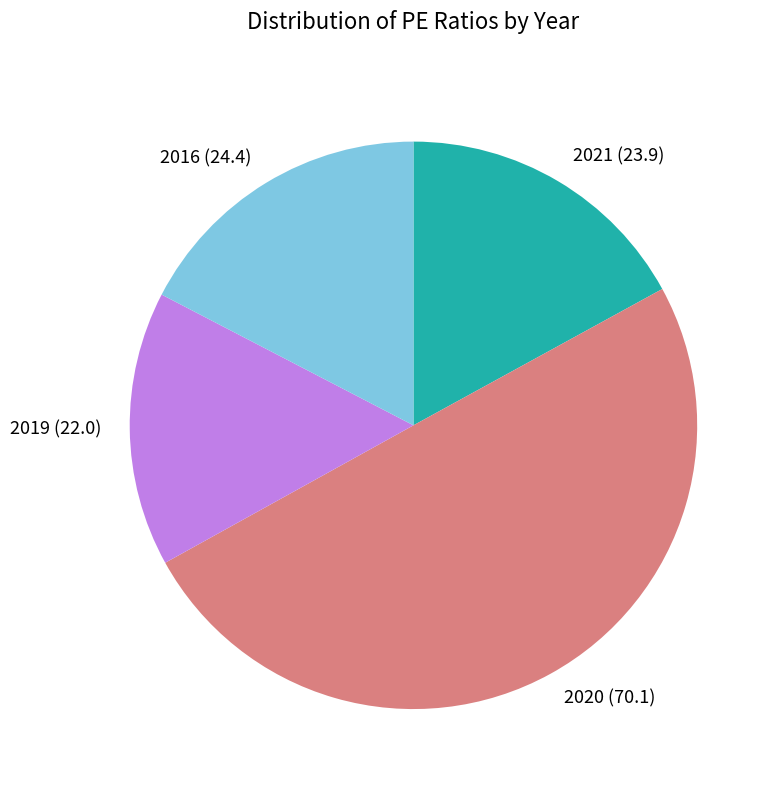

Is the sum of 2021 (23.9) and 2019 (22.0) greater than half?

No